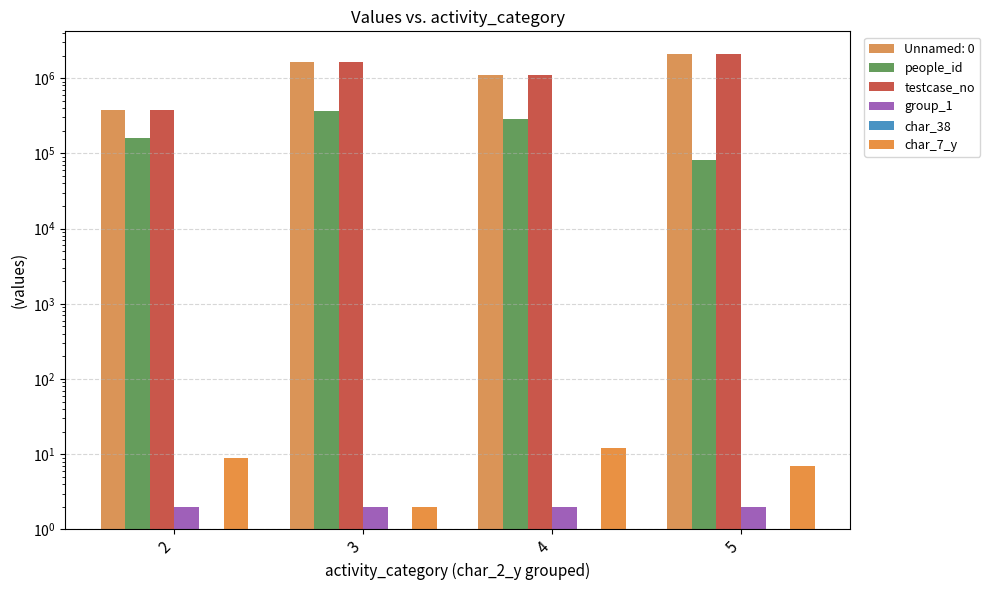

Reading left to right, list all the values displayed in this chart.

people_id: 160336	370270	289153	82316
testcase_no: 380906	1624366	1111593	2097270
group_1: 2	2	2	2
char_38: 0	0	0	0
char_7_y: 9	2	12	7